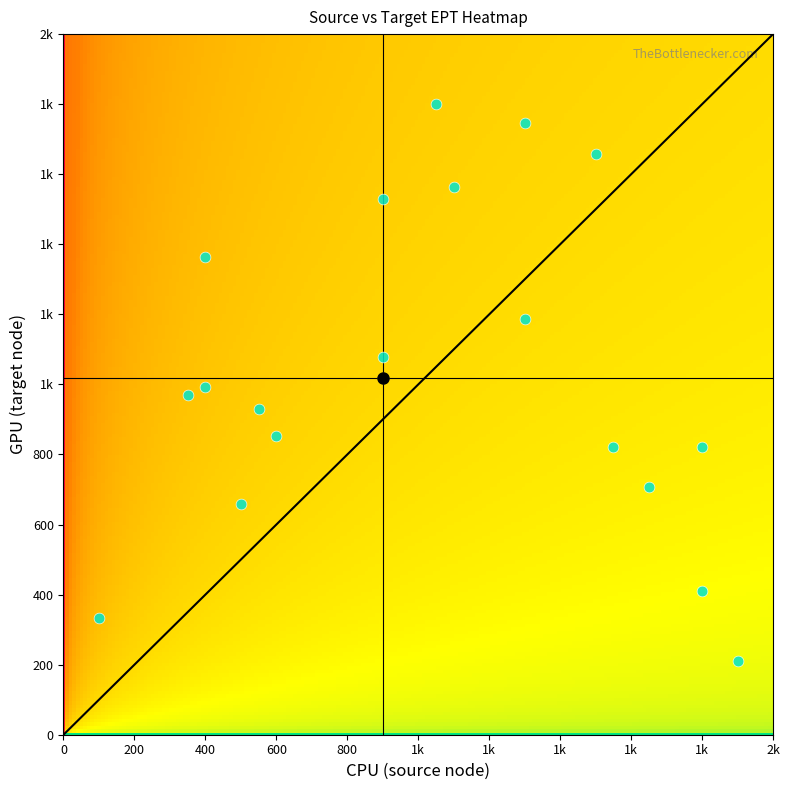

The 13 series shows 1017 at ept. True or false?

True